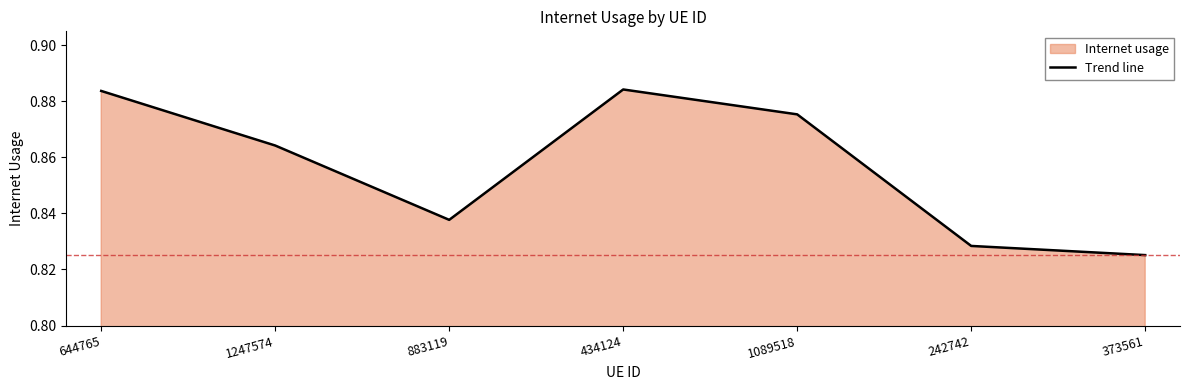

What is the value of the 6th point from the left?

0.8